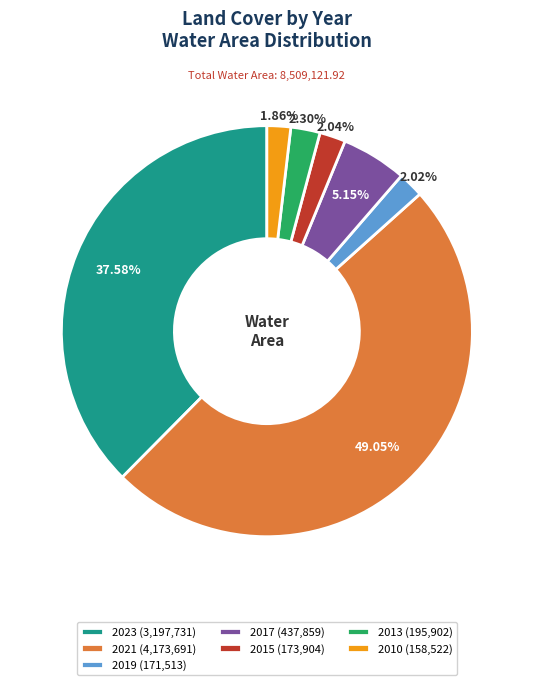

Do 2015 (173,904) and 2017 (437,859) together represent more than half of the pie?

No